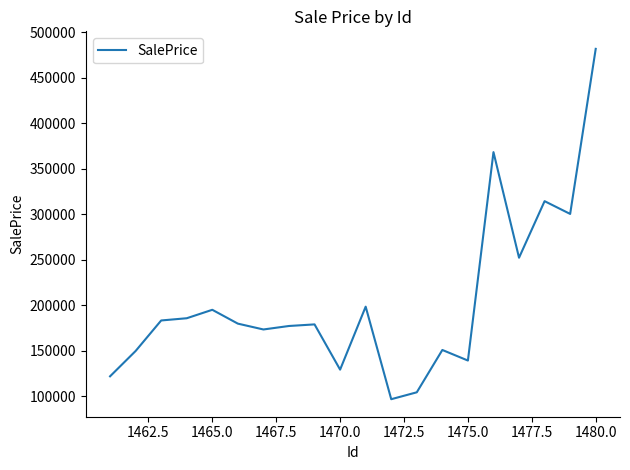

What is the sum of all values?

4079174.3